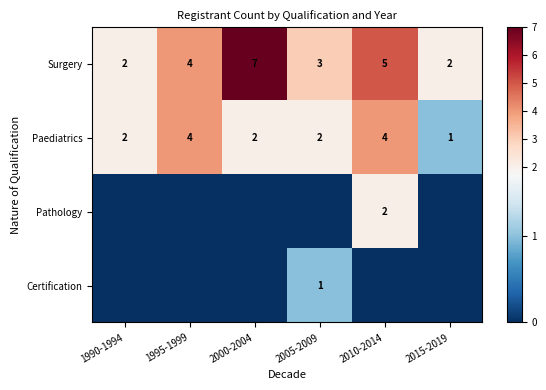

Between 1995-1999 and 2015-2019, which is larger?

1995-1999